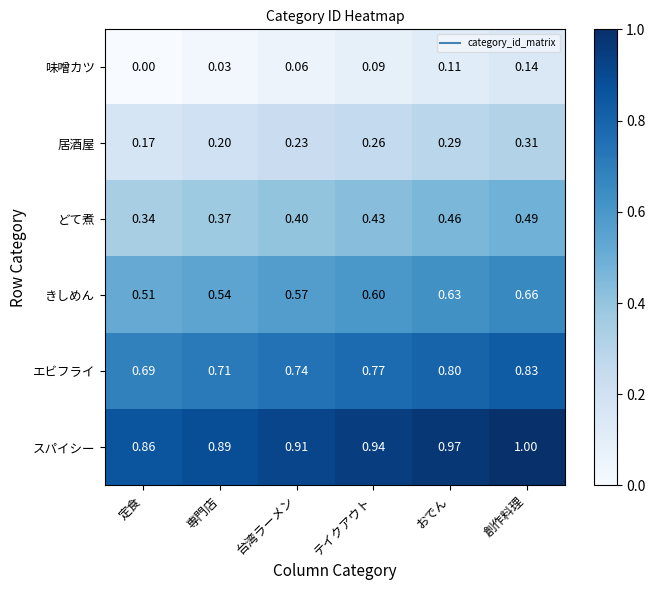

What is the total value across all series at テイクアウト?

3.1